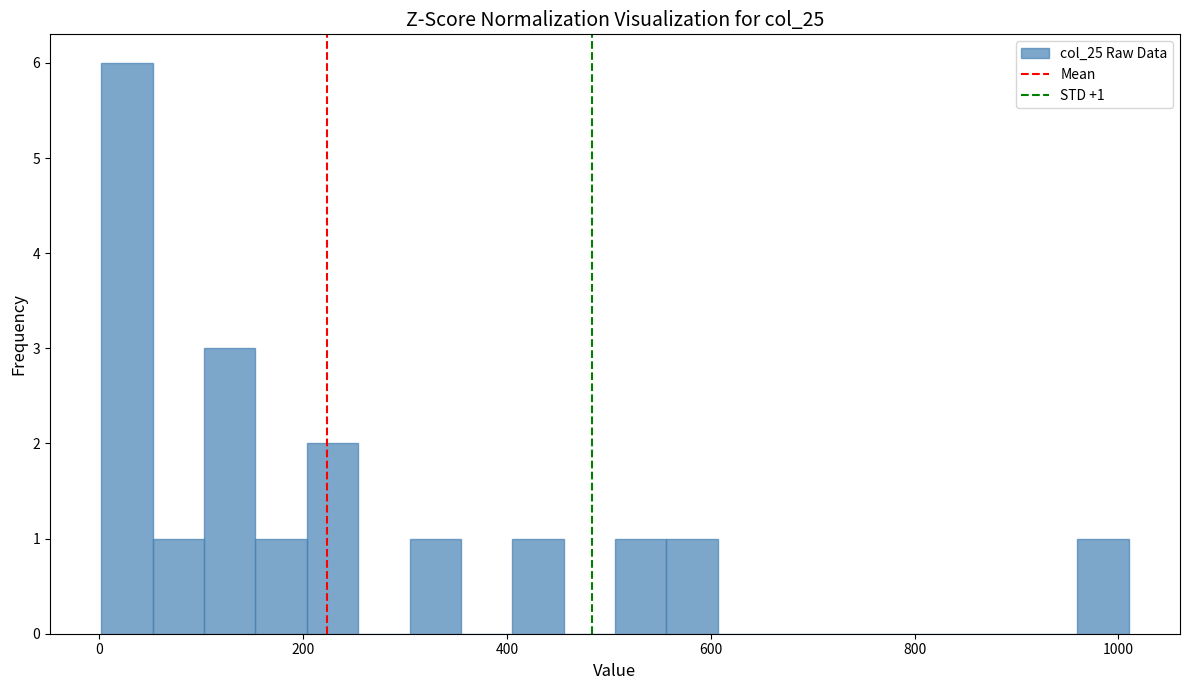

Read against the x-axis, roughly where is the centre of the tallest bar?

20